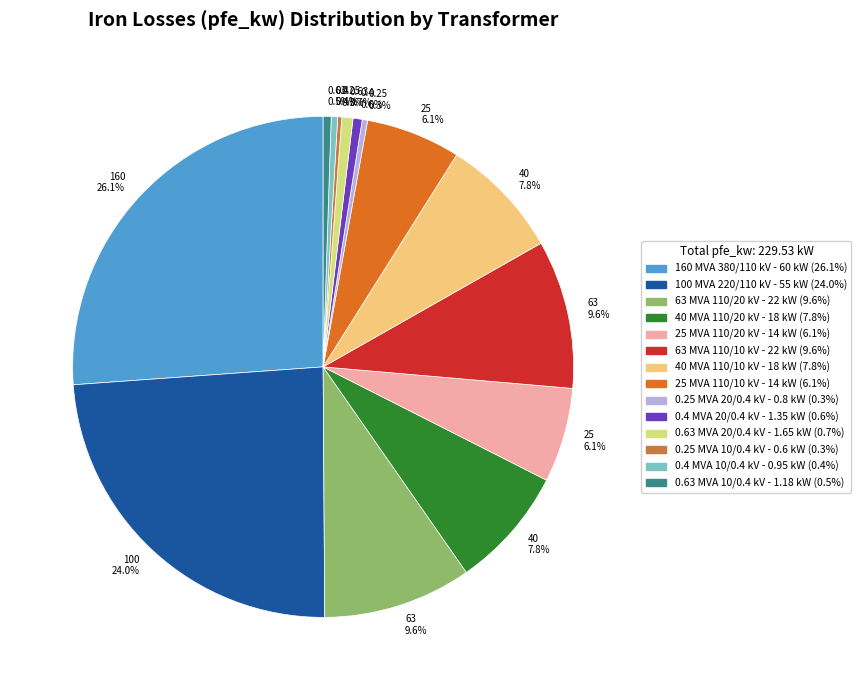

Does any single category account for the majority?

No